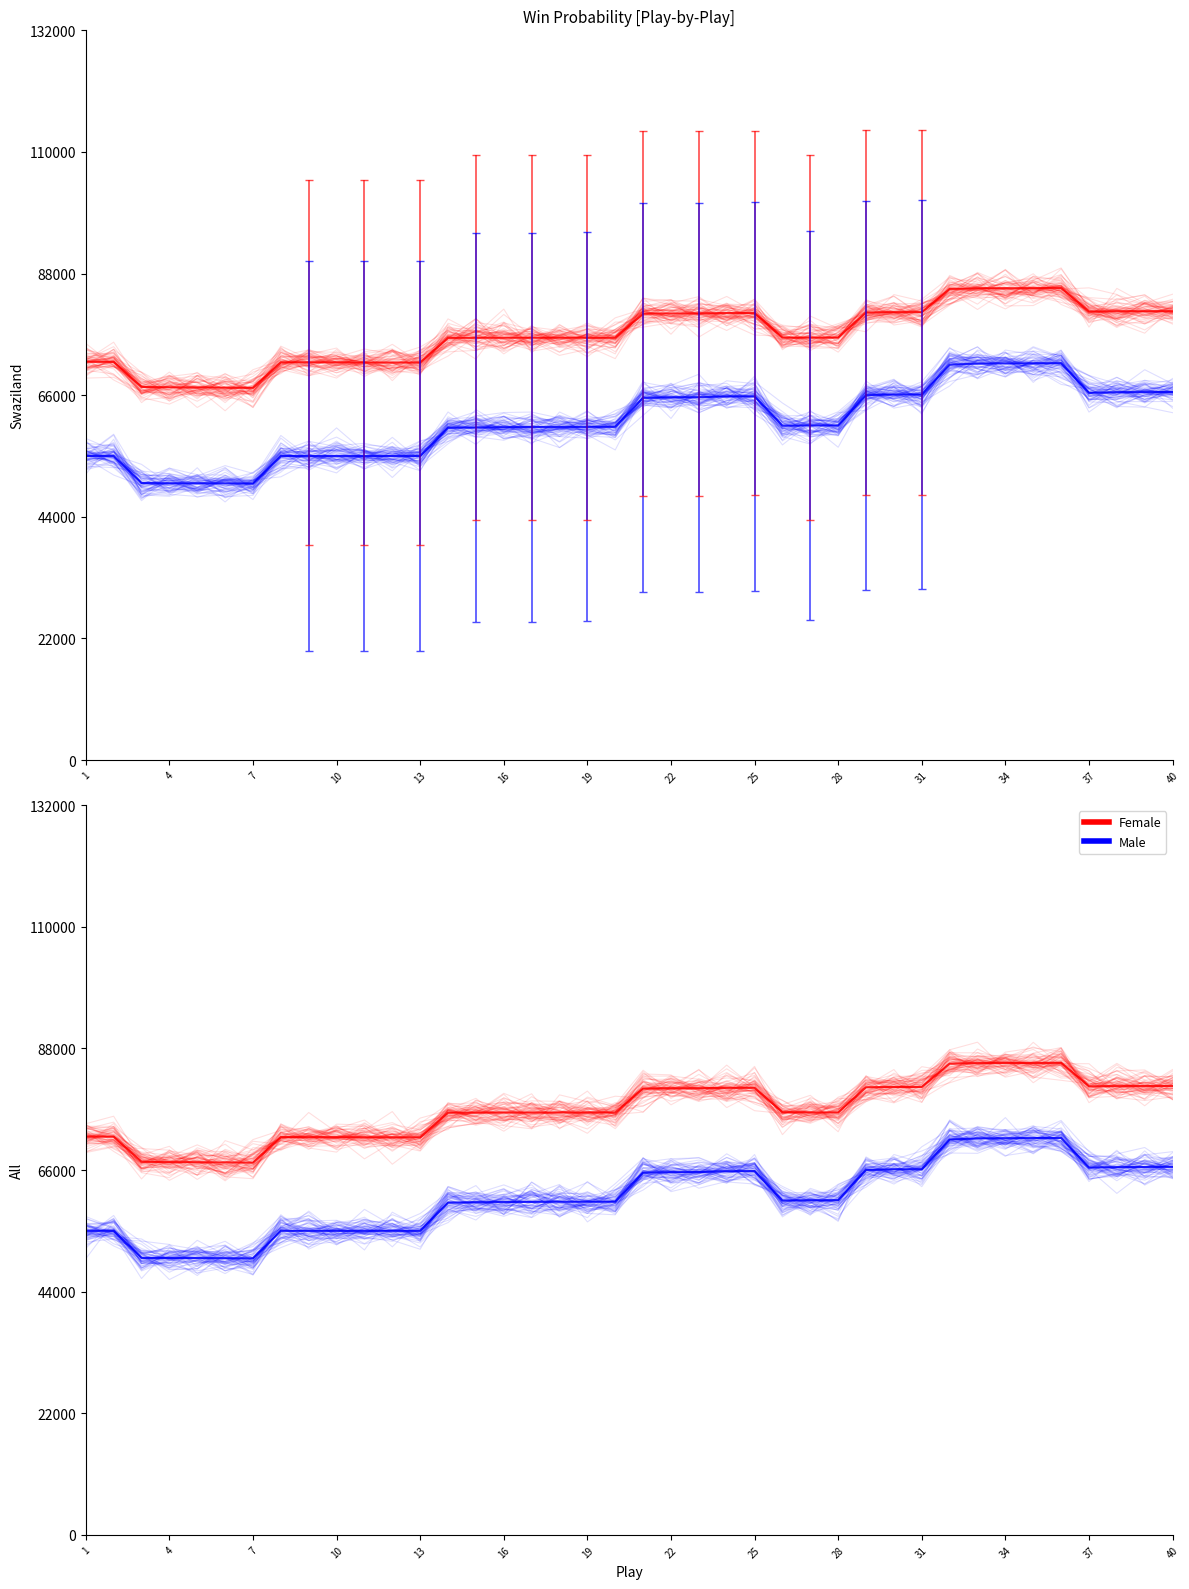

Which series changed the most between 4 and 15?

Male